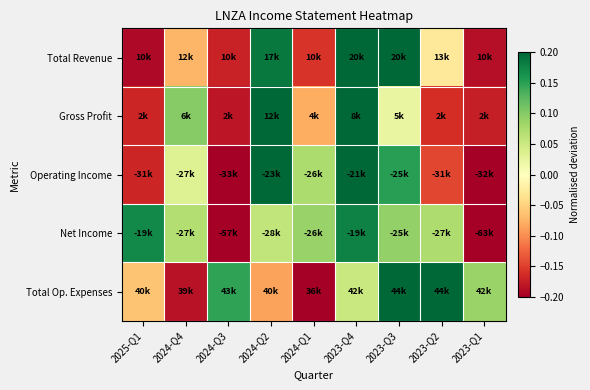

Rank the series by their maximum value, from highest to lowest.

Gross Profit, Total Revenue, Operating Income, Total Op. Expenses, Net Income